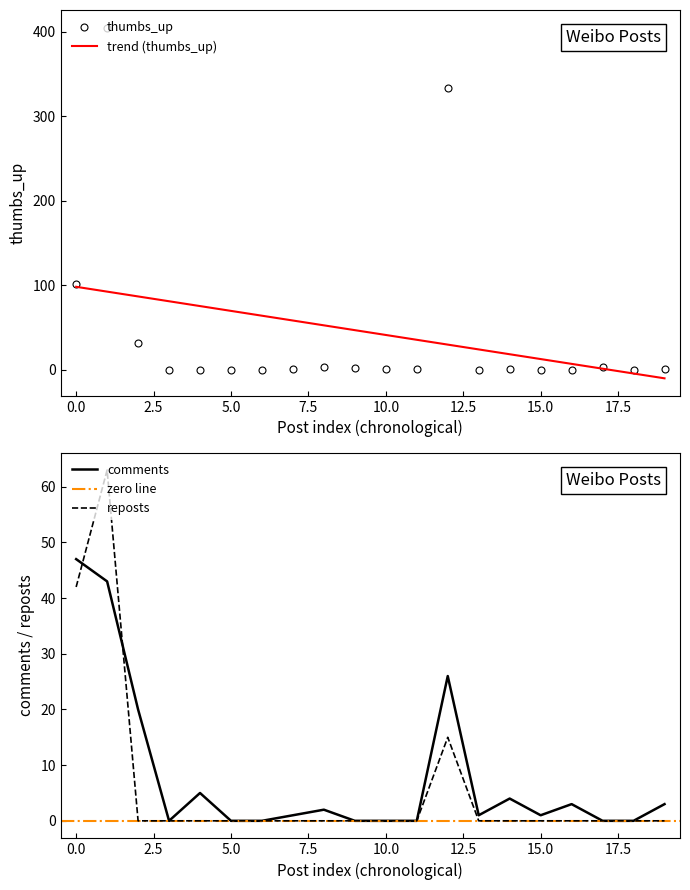

List the series in order of their peak value, highest first.

thumbs_up, reposts, comments